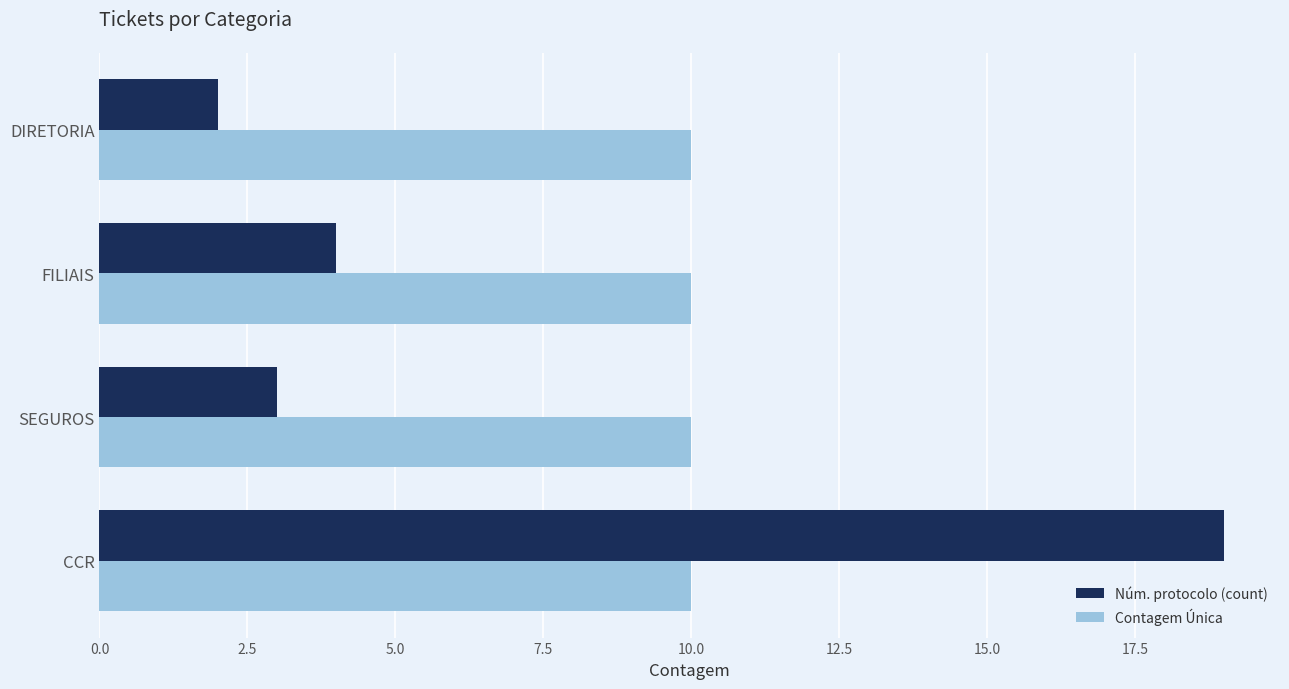

At which label is Núm. protocolo (count) closest to 10?

FILIAIS